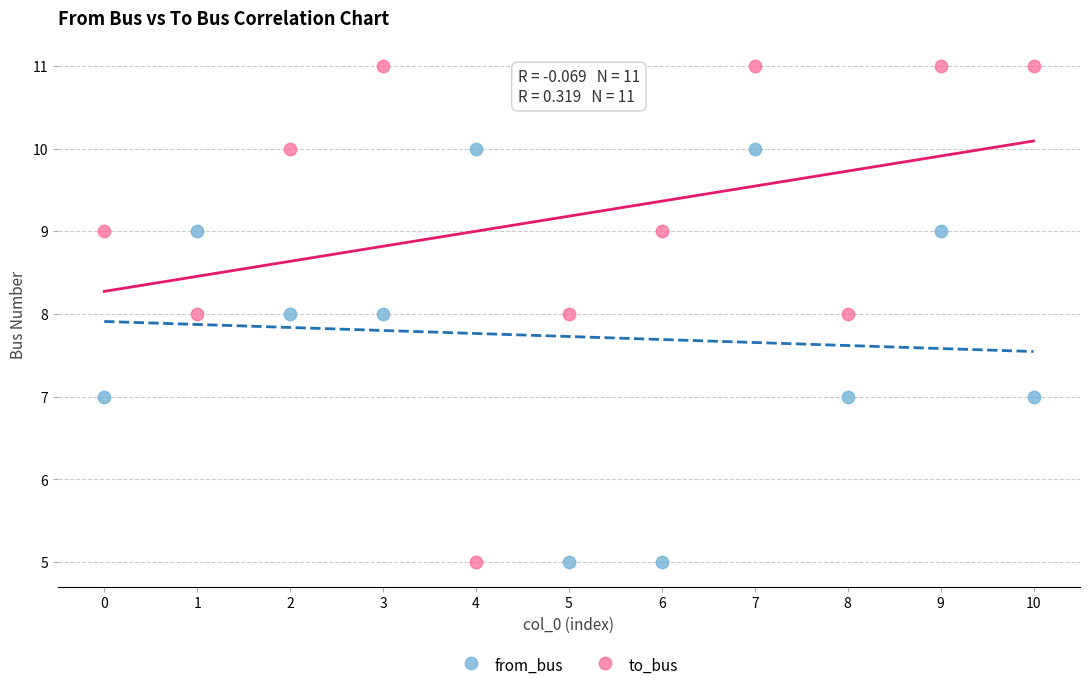

What are all the series names shown in the legend?

from_bus, to_bus